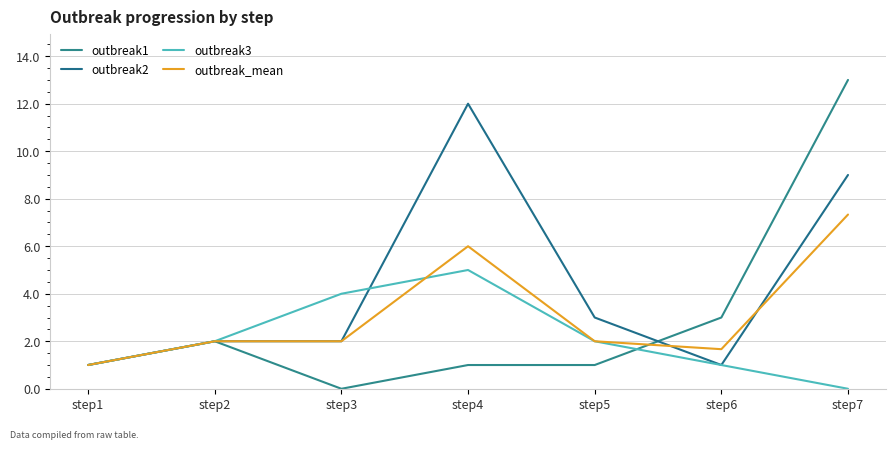

Which category has the lowest value in the outbreak2 series?

step1